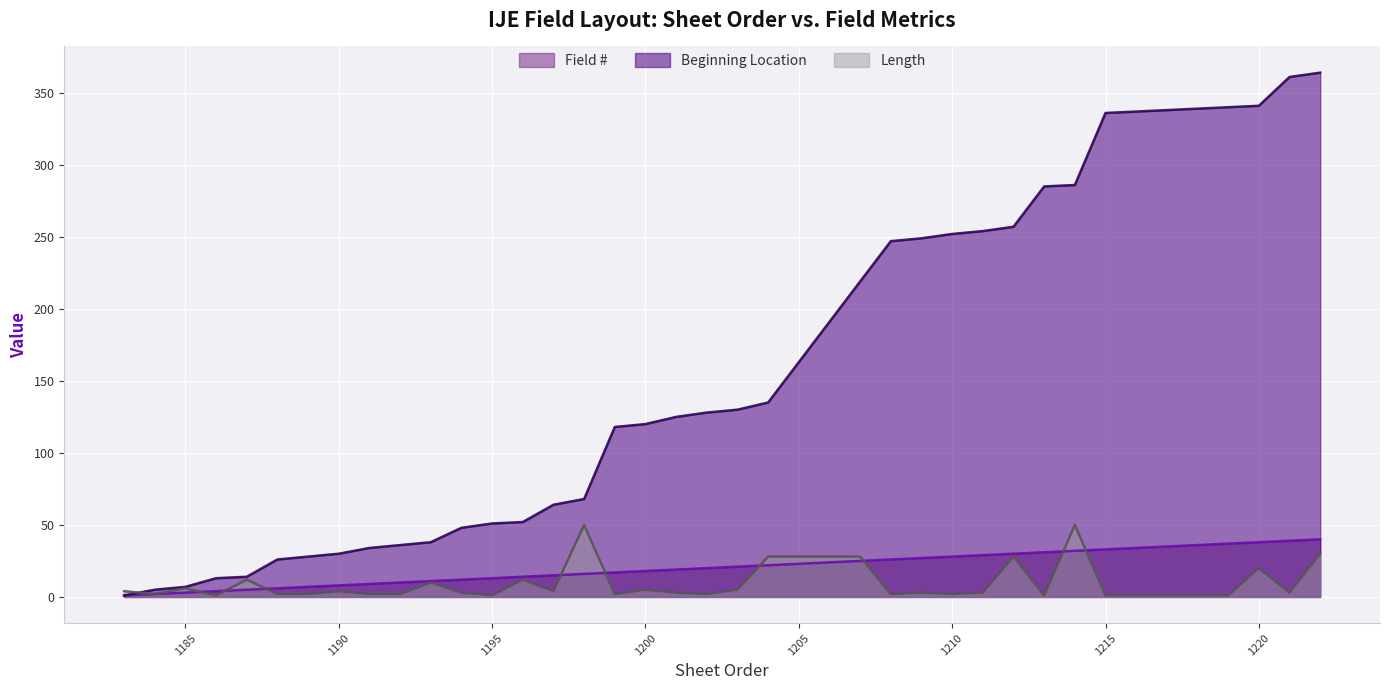

What is the spread (max minus min) of values at 1205?

140